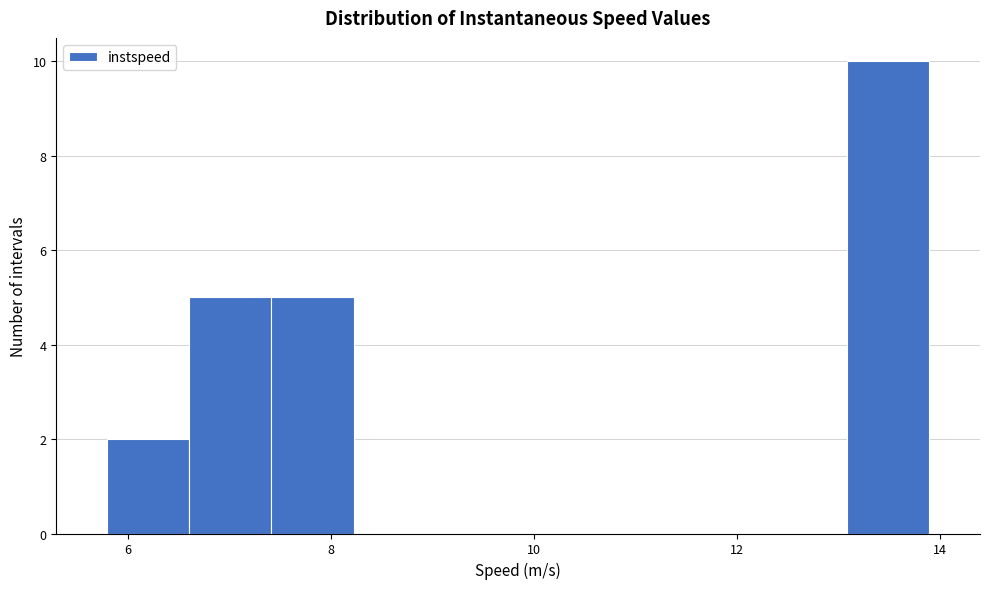

Reading left to right, transcribe this chart: for each bar, give the range it covers on the x-axis and its height. Neither the bar edges nor the heights are printed on the chart, so give them approximately, as read against the axes.

5.8 to 6.6: 2
6.6 to 7.4: 5
7.4 to 8.2: 5
8.2 to 9.0: 0
9.0 to 9.8: 0
9.8 to 10.6: 0
10.6 to 11.4: 0
11.4 to 12.2: 0
12.2 to 13.0: 0
13.0 to 13.8: 10